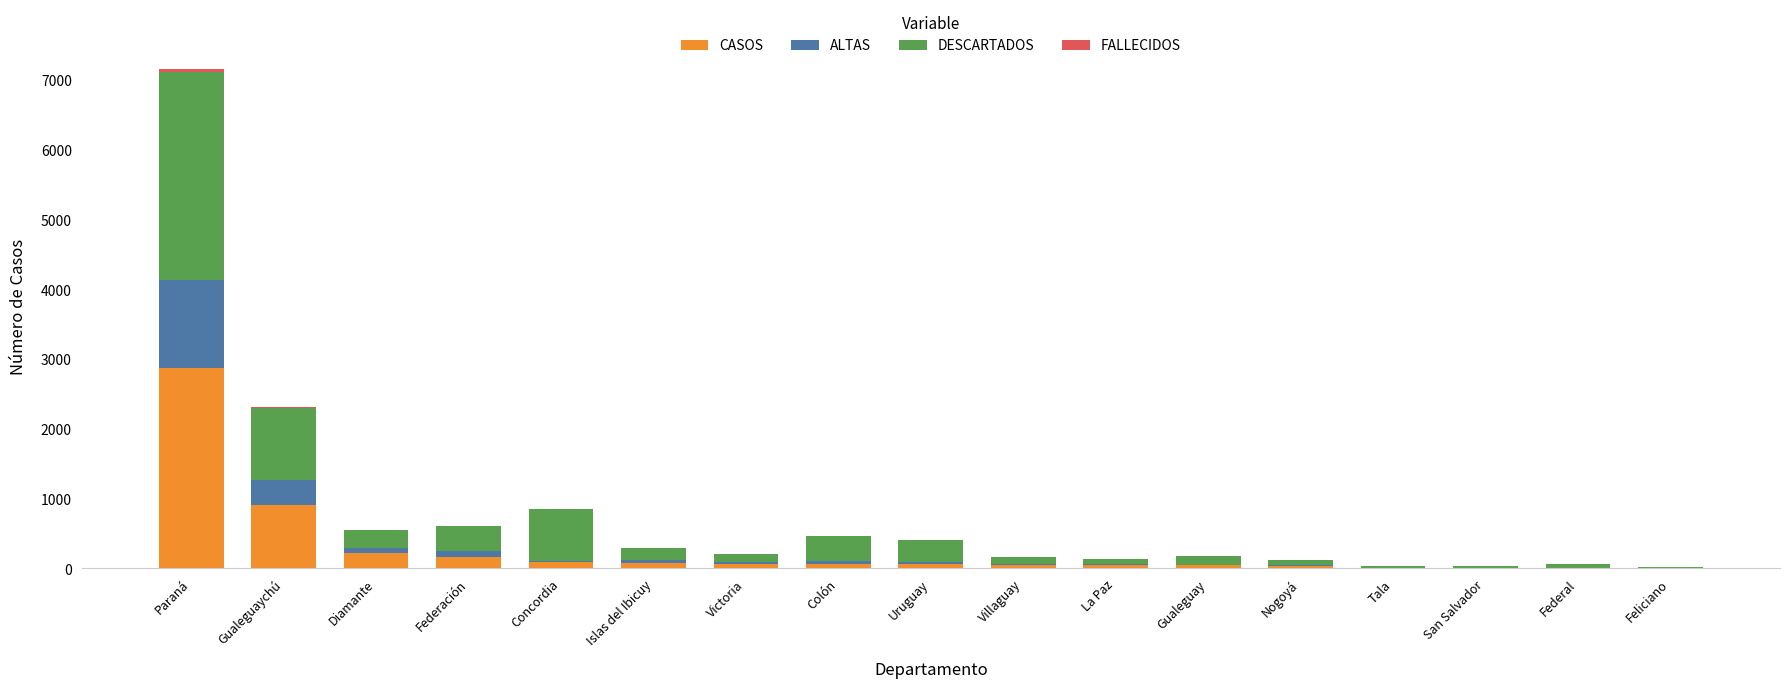

Which category has the highest value in the CASOS series?

Paraná